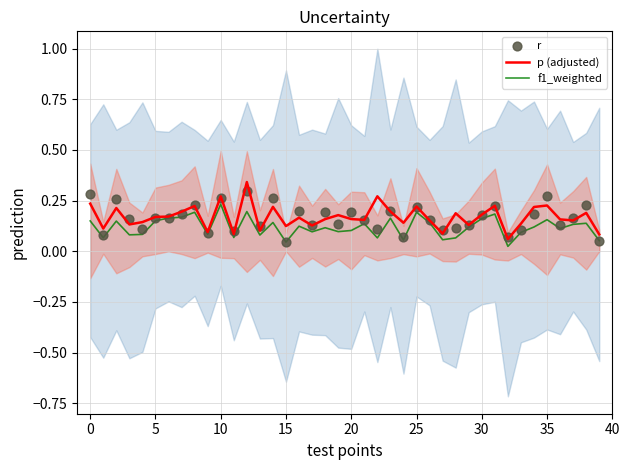

Which series has the largest Y range (max minus min)?

p (adjusted)